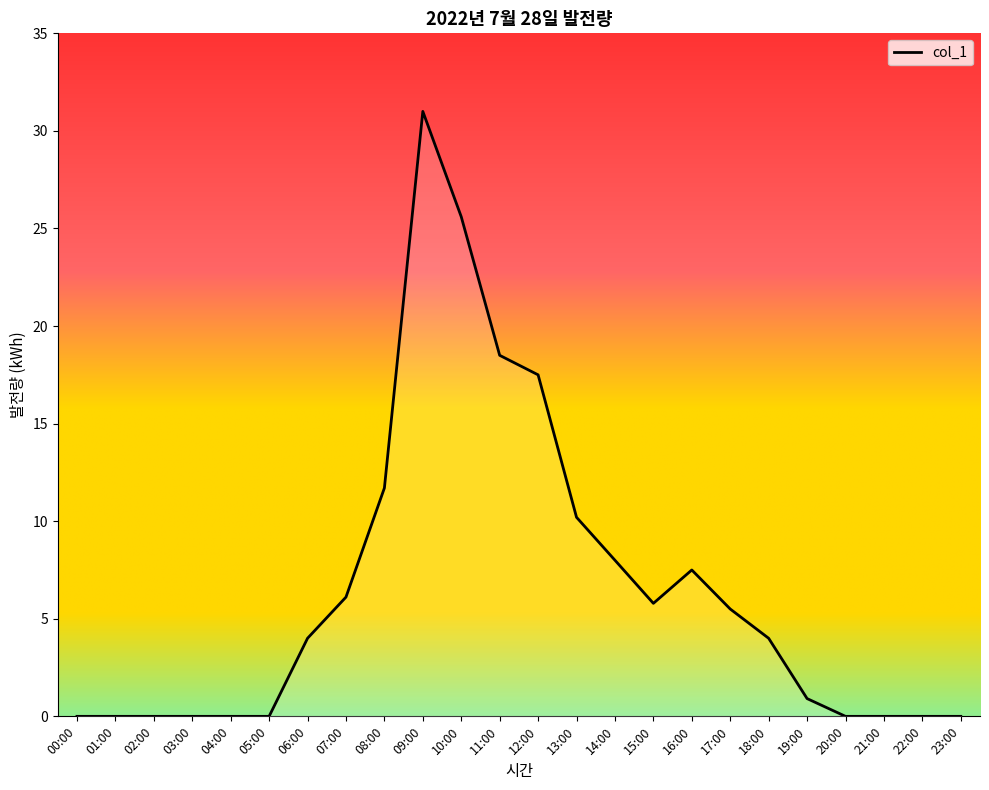

Which has a higher value, 21:00 or 09:00?

09:00